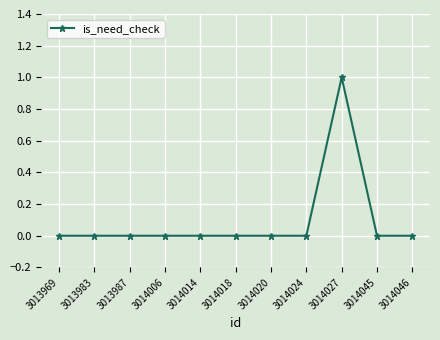

How many categories are shown in the chart?

11